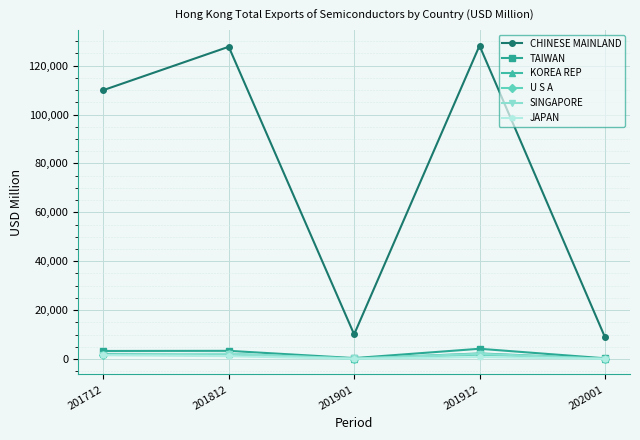

What are all the series names shown in the legend?

CHINESE MAINLAND, TAIWAN, KOREA REP, U S A, SINGAPORE, JAPAN